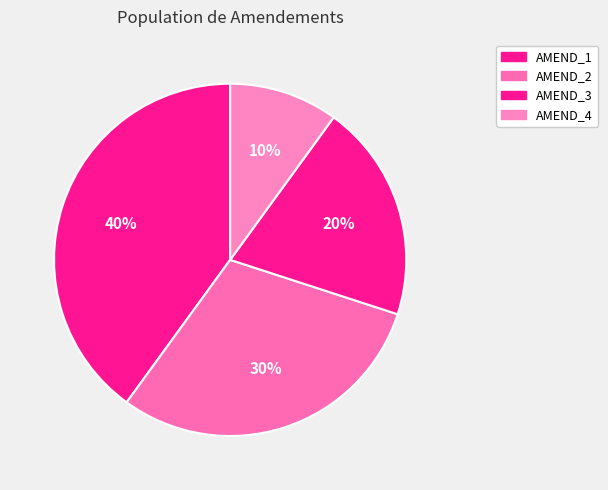

To the nearest percent, what is the difference between the largest and smallest slice percentages?

30%